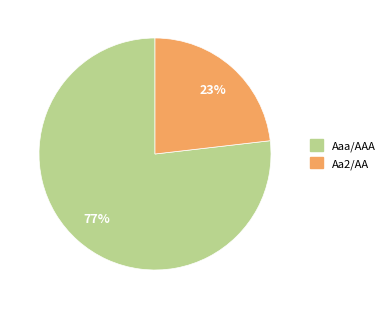

Is it true that Aaa/AAA is 77% of the pie?

True